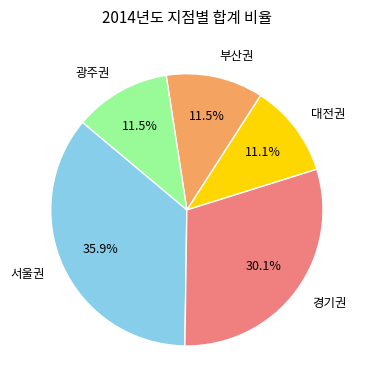

Which category has the biggest portion of the pie?

서울권